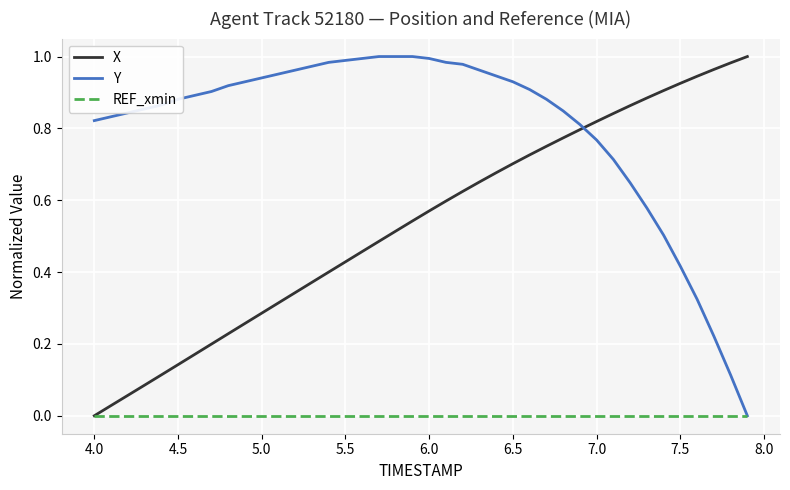

What are all the series names shown in the legend?

X, Y, REF_xmin